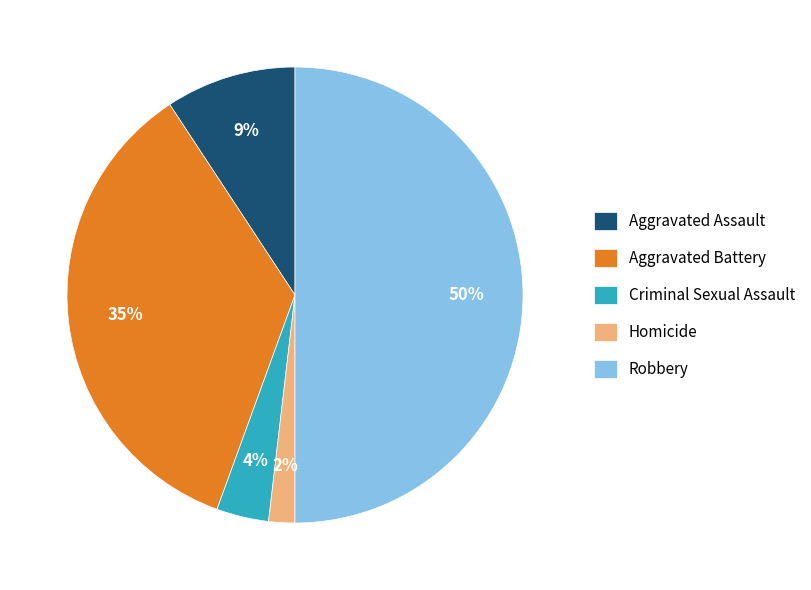

Combined, do Criminal Sexual Assault and Aggravated Assault account for over 50%?

No